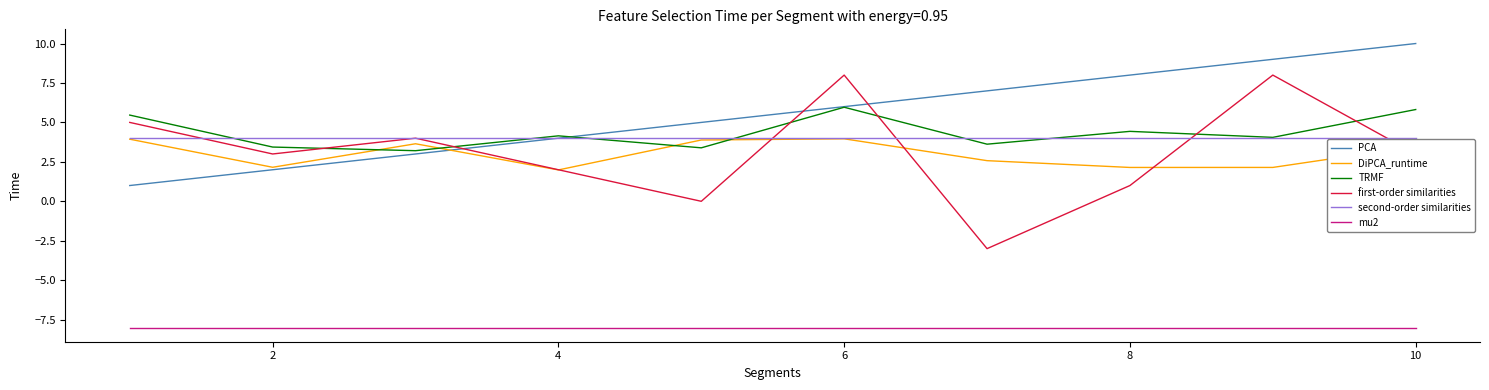

True or false: PCA and mu2 intersect in this chart.

False